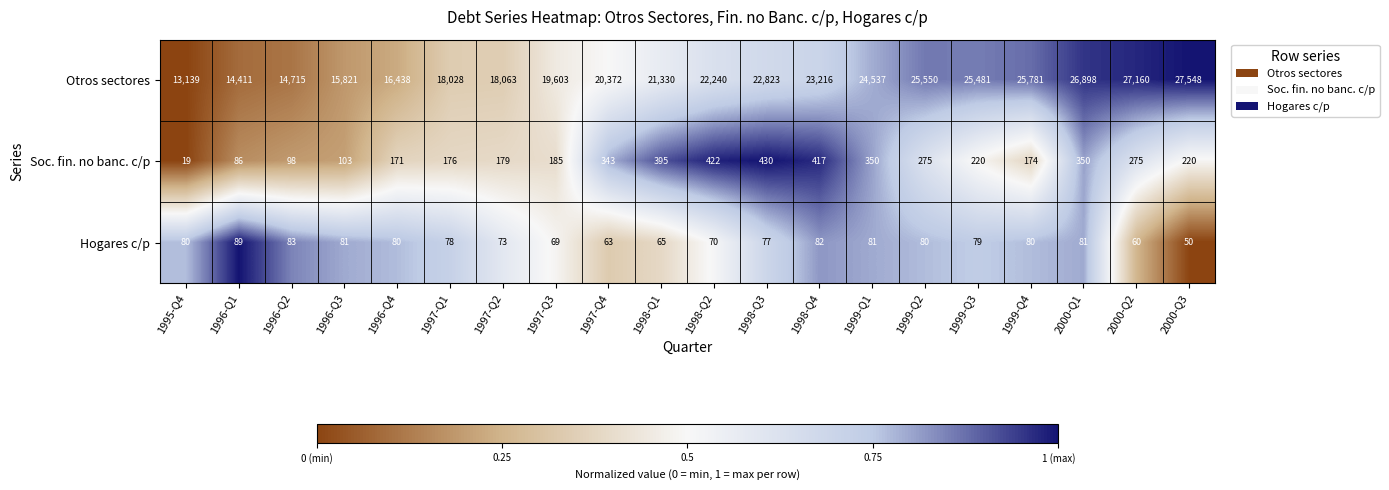

What is the difference between the Soc. fin. no banc. c/p values at 1996-Q2 and 1997-Q1?

78